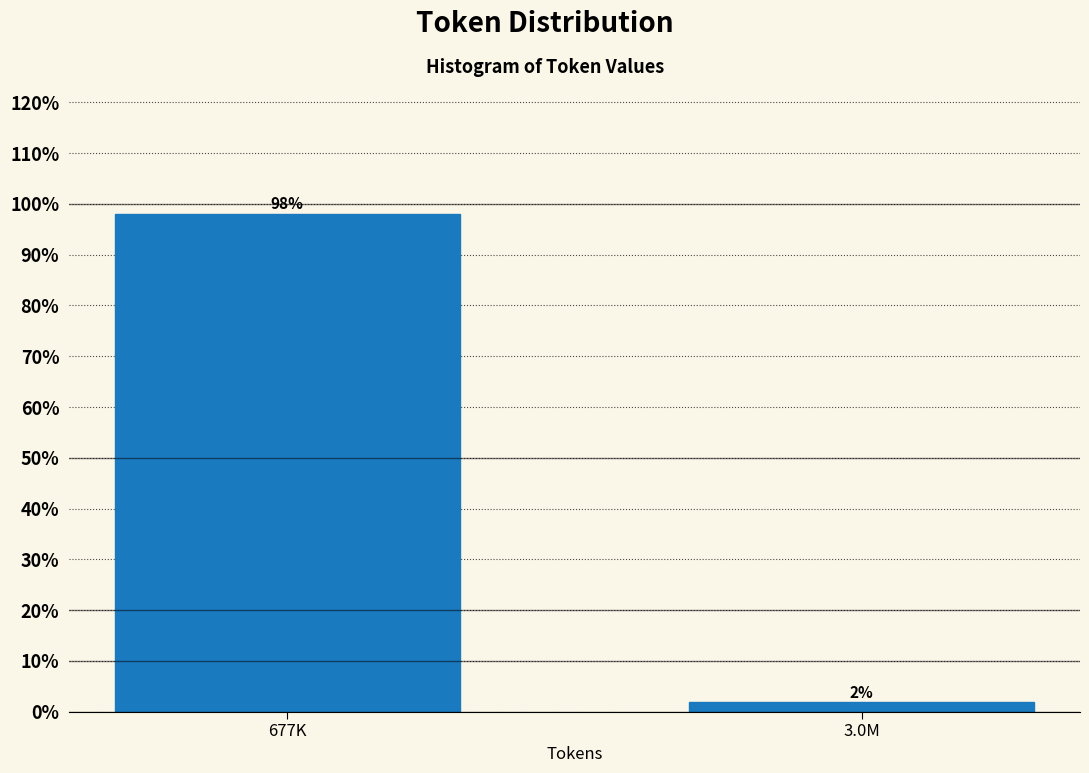

Rank the categories by value from lowest to highest.

3.0M, 677K